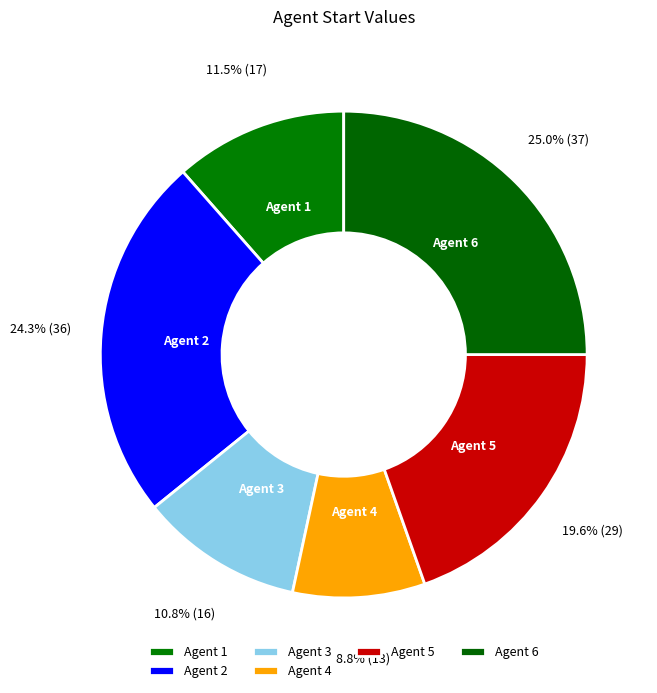

How much of the chart is everything except Agent 3?

89.2%